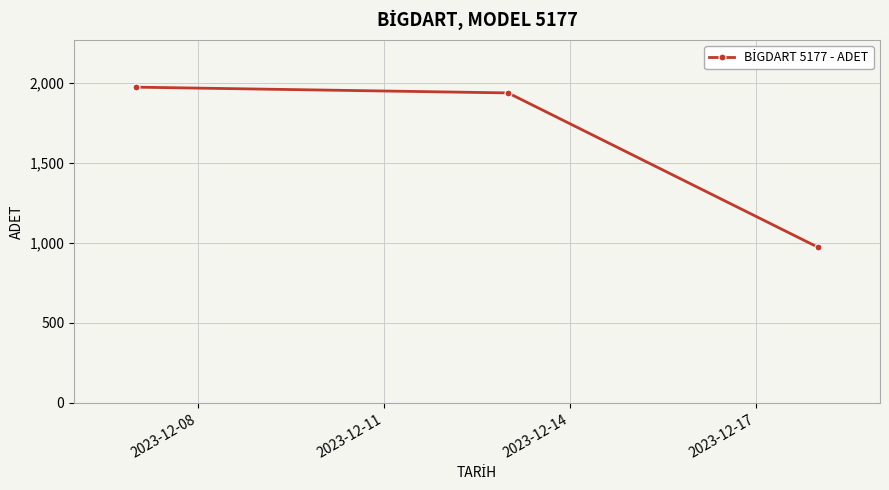

What is the sum of all values?

4880